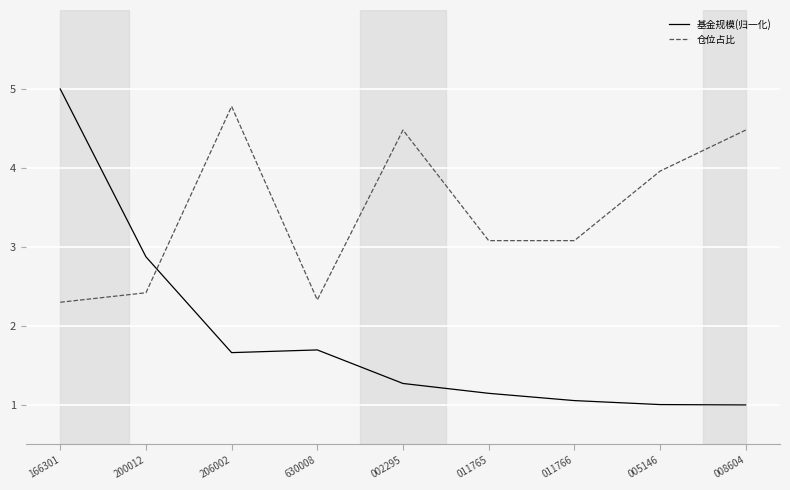

Is it true that 基金规模(归一化) equals 2.7 at 166301?

False